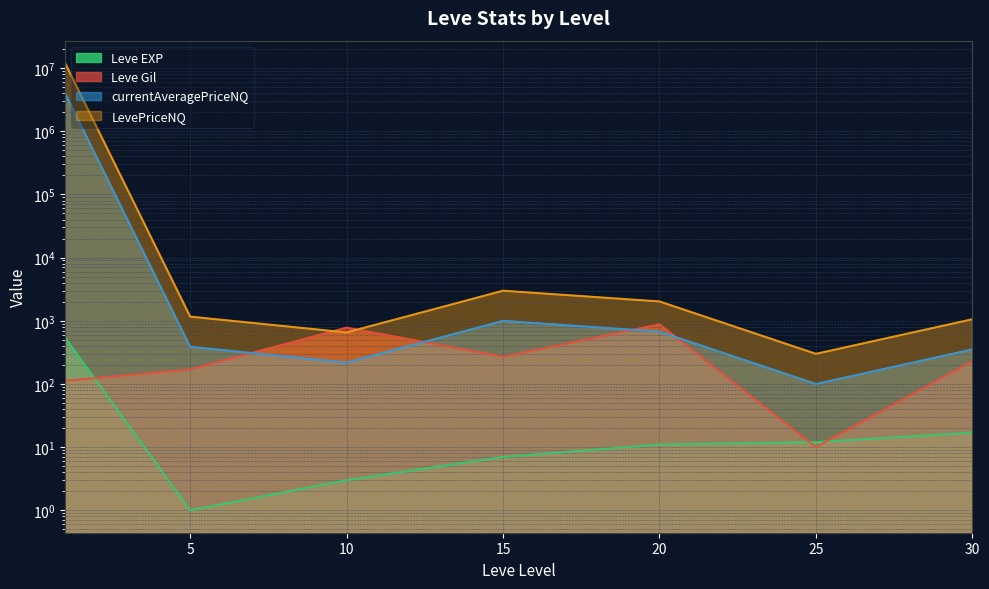

At which category does Leve Gil reach its first local valley?

15